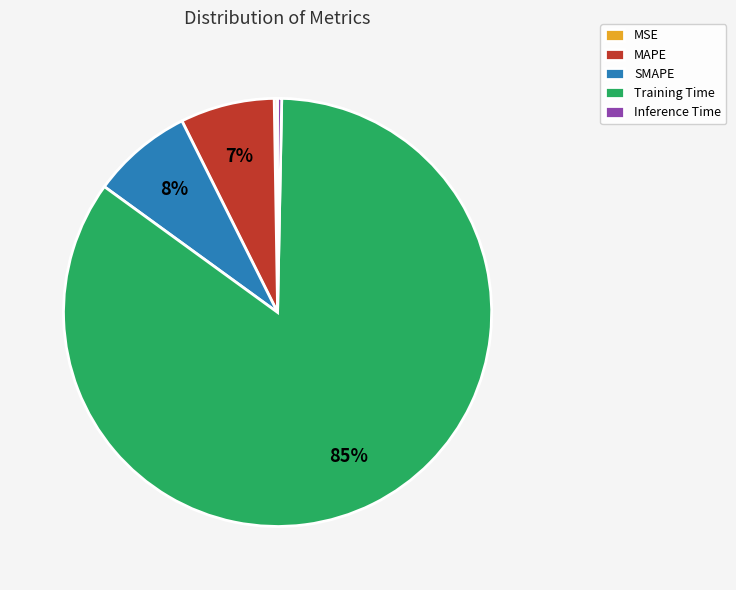

Is it true that SMAPE is 1% of the pie?

False